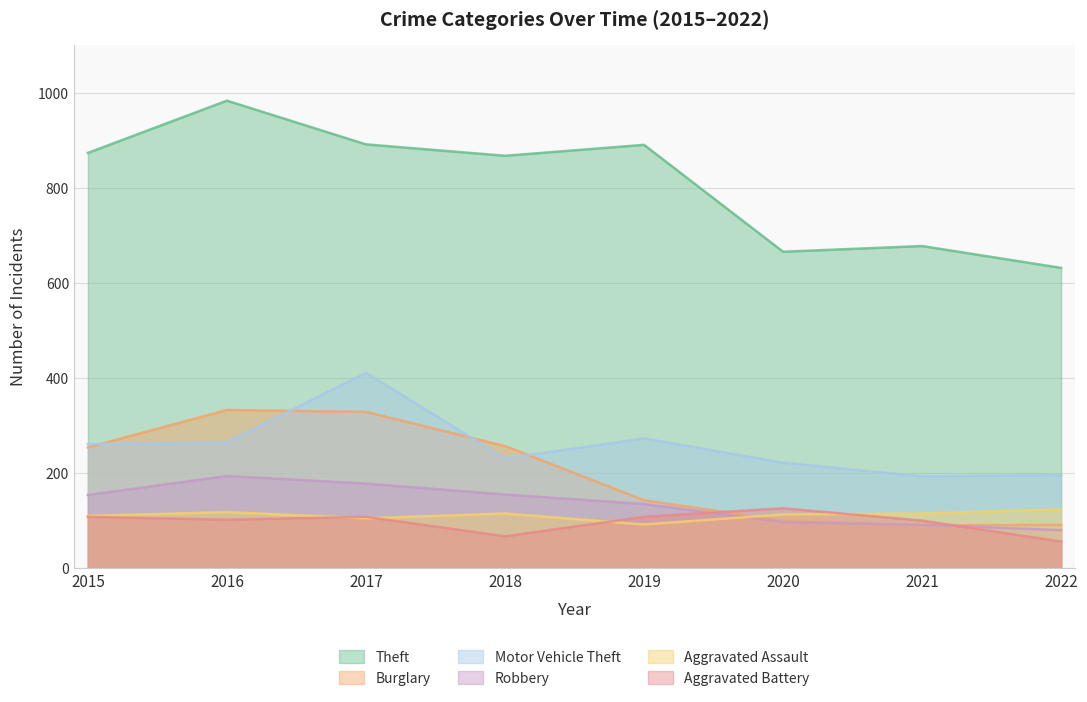

Which category has the lowest value in the Motor Vehicle Theft series?

2021